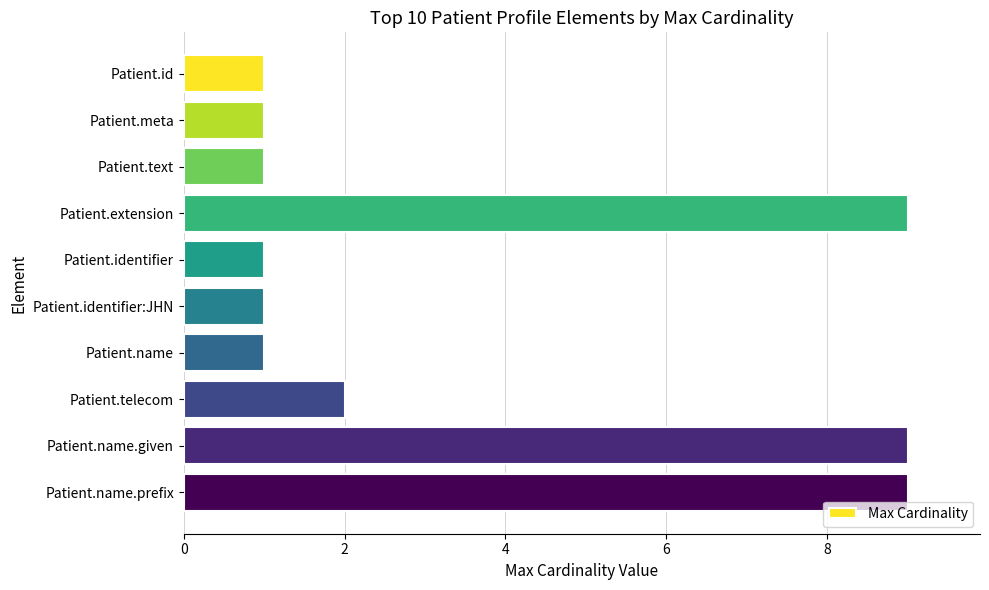

Reading bottom to top, extract all data points from this chart.

Patient.name.prefix=9	Patient.name.given=9	Patient.telecom=2	Patient.name=1	Patient.identifier:JHN=1	Patient.identifier=1	Patient.extension=9	Patient.text=1	Patient.meta=1	Patient.id=1